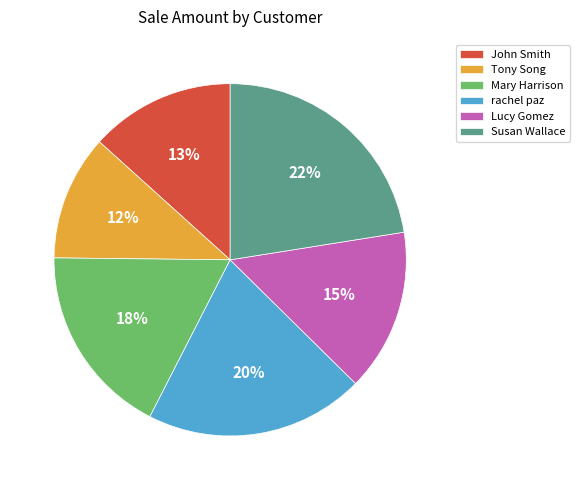

Does John Smith account for over 50% of the chart?

No